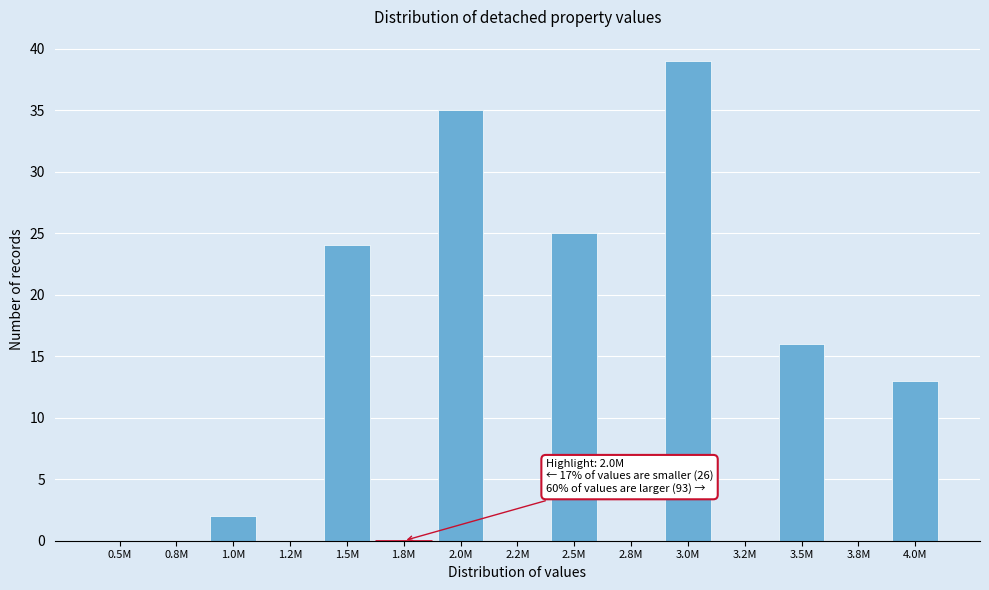

Reading left to right, what are all the values shown in this chart?

0.5M=0	0.8M=0	1.0M=2	1.2M=0	1.5M=24	1.8M=0	2.0M=35	2.2M=0	2.5M=25	2.8M=0	3.0M=39	3.2M=0	3.5M=16	3.8M=0	4.0M=13